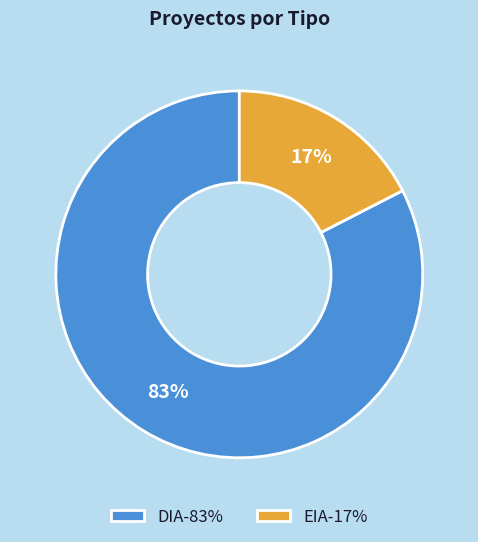

To the nearest percent, what portion does DIA represent?

83%